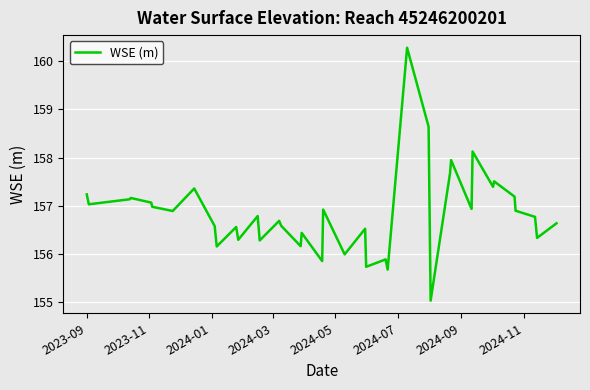

What is the difference between the maximum and minimum values?

5.3